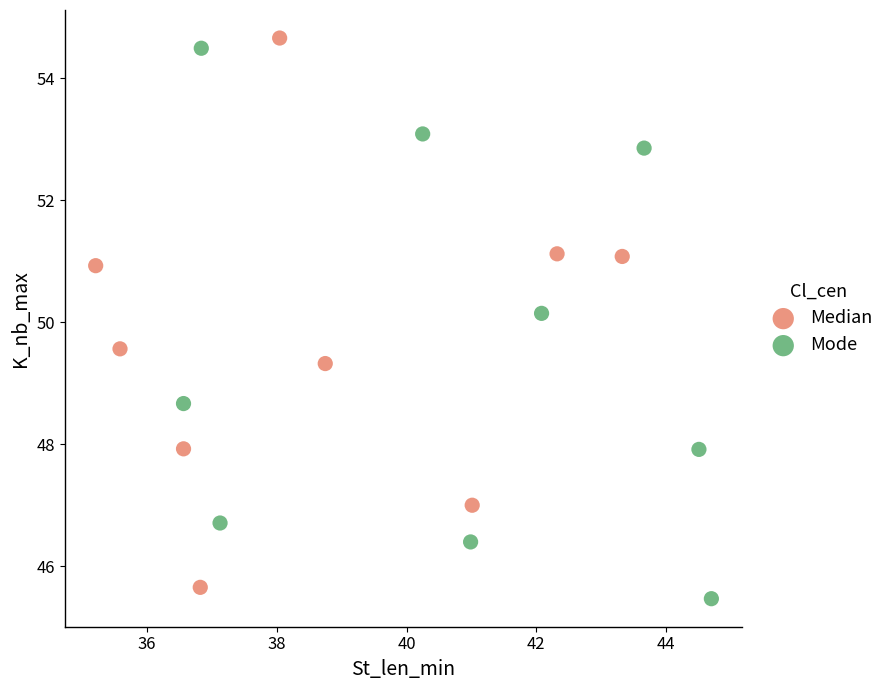

Which series contains the lowest Y value?

Mode